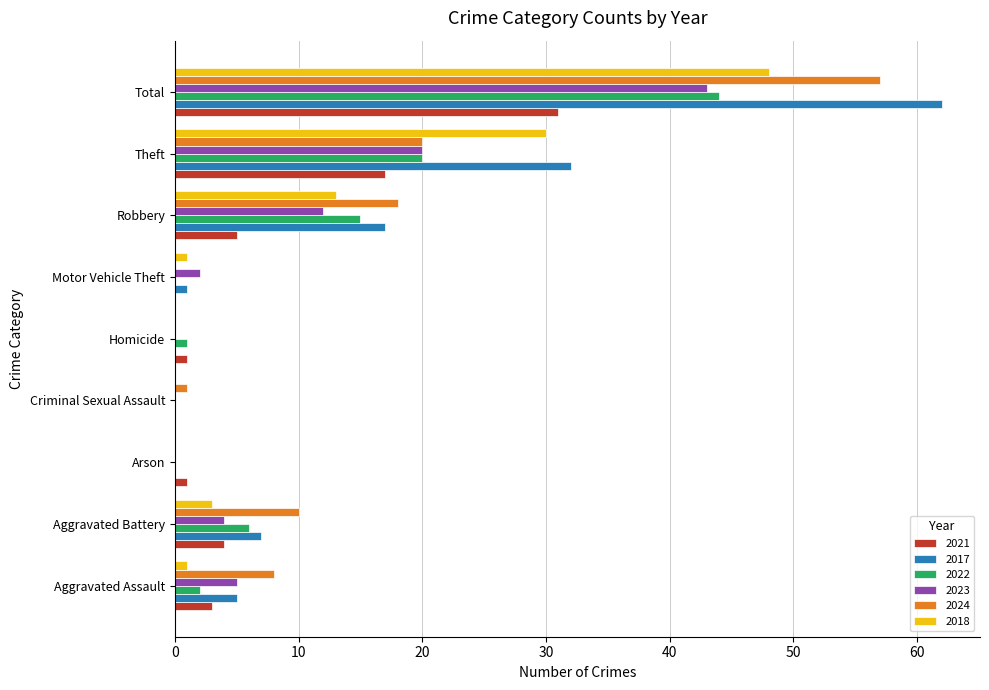

What is the total value across all series at Arson?

1